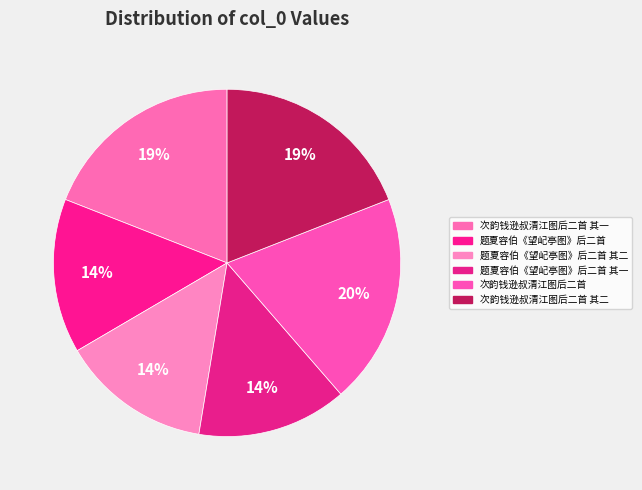

To the nearest percent, what is the difference between the largest and smallest slice percentages?

6%